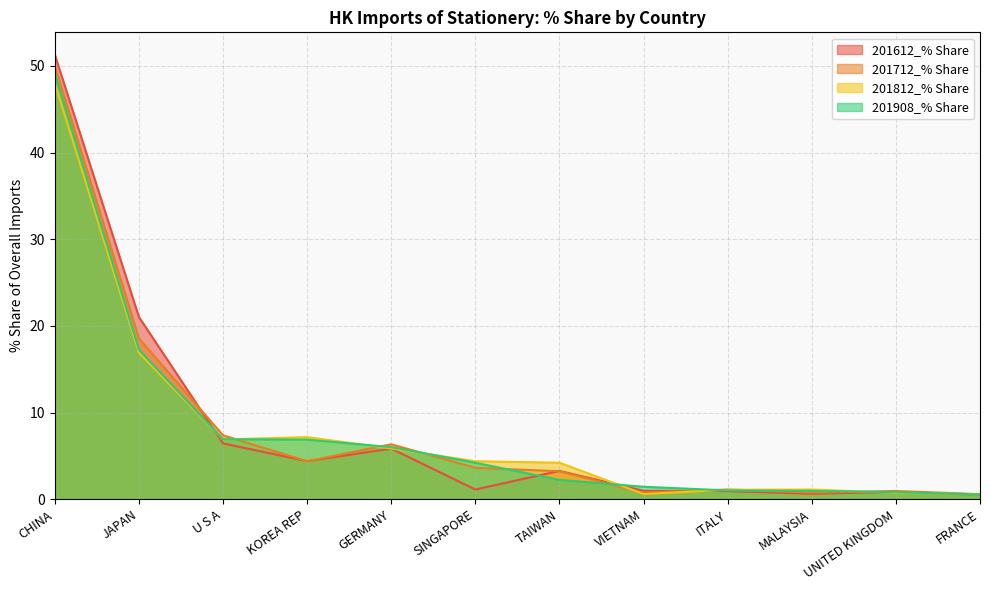

How many lines are shown in the chart?

4